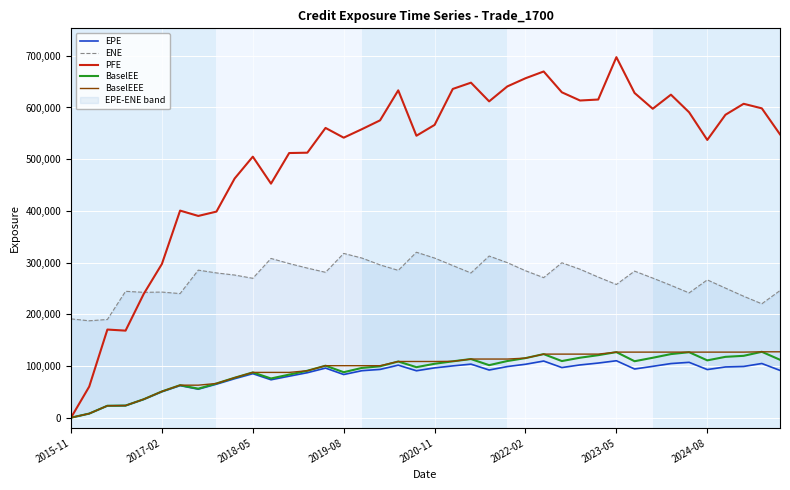

What is the highest value of the BaselEEE series?

127404.0